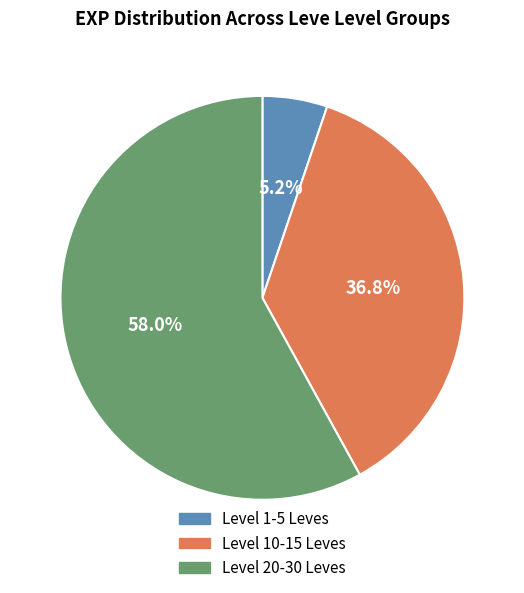

Rank the categories by value from lowest to highest.

Level 1-5 Leves, Level 10-15 Leves, Level 20-30 Leves